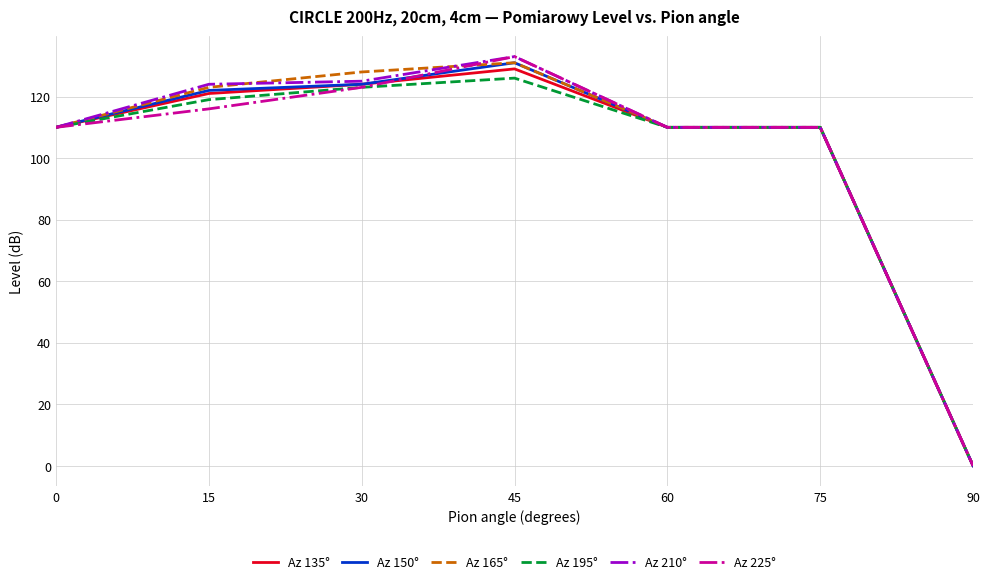

True or false: Az 165° has more than 2 interior local peaks.

False